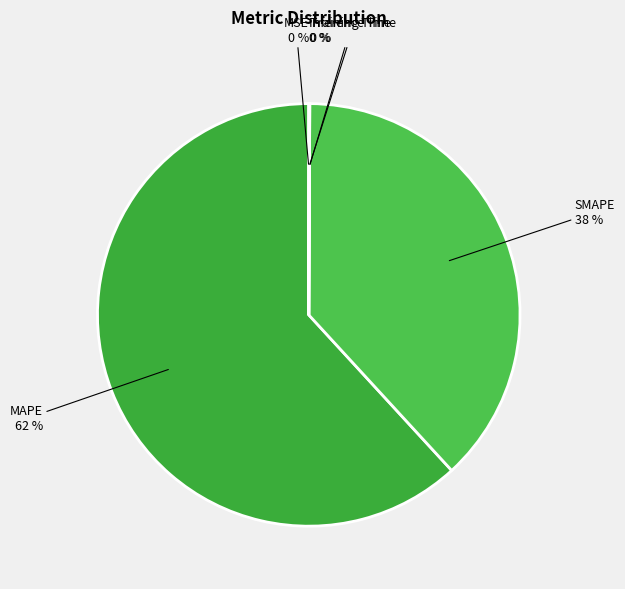

How many slices are in this pie chart?

5